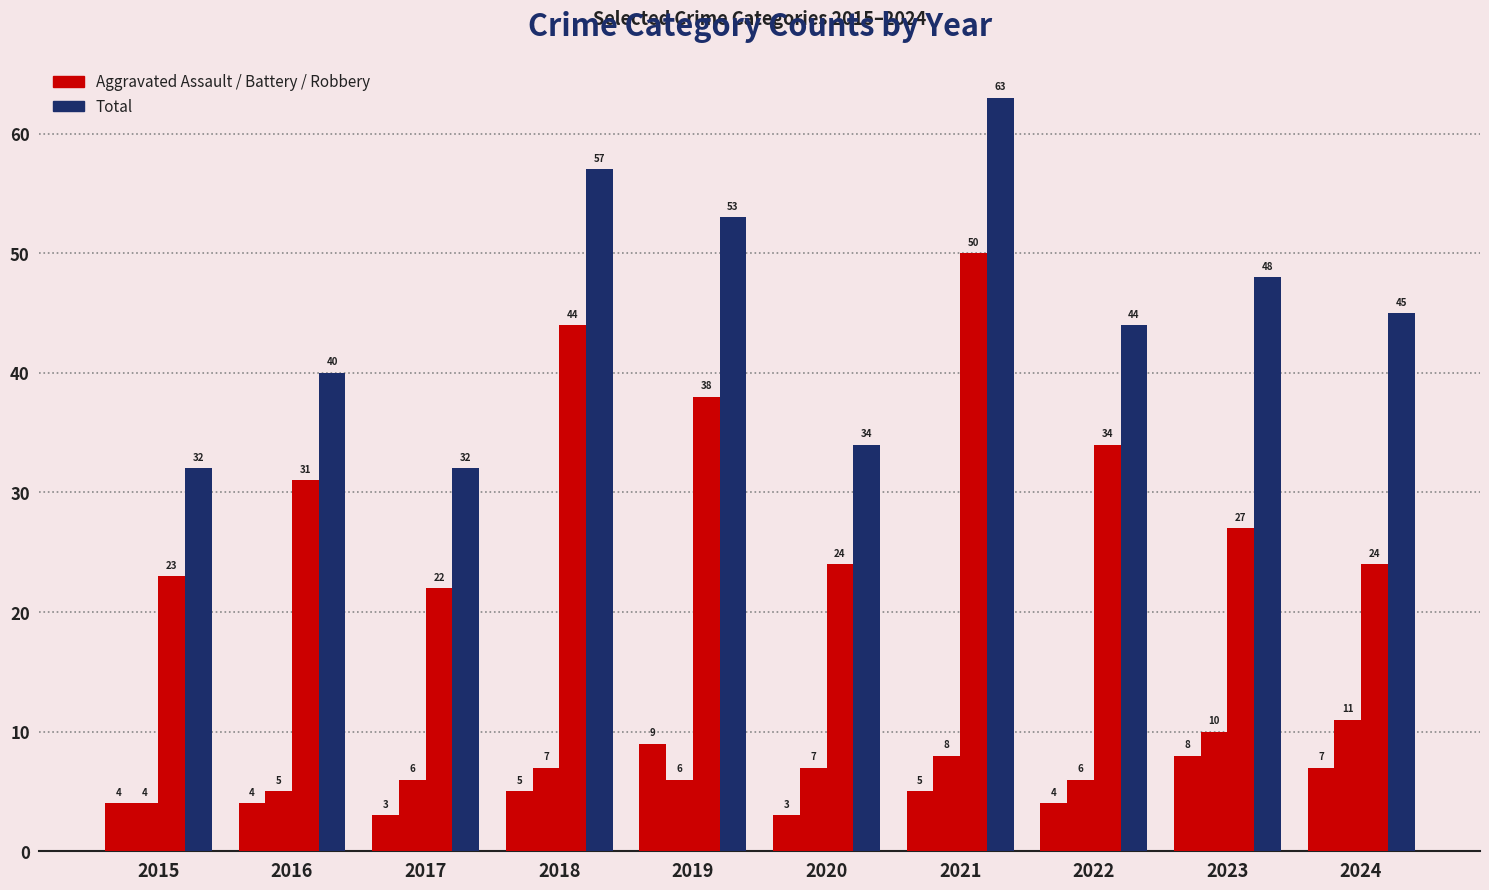

Count the number of data series in this chart.

4